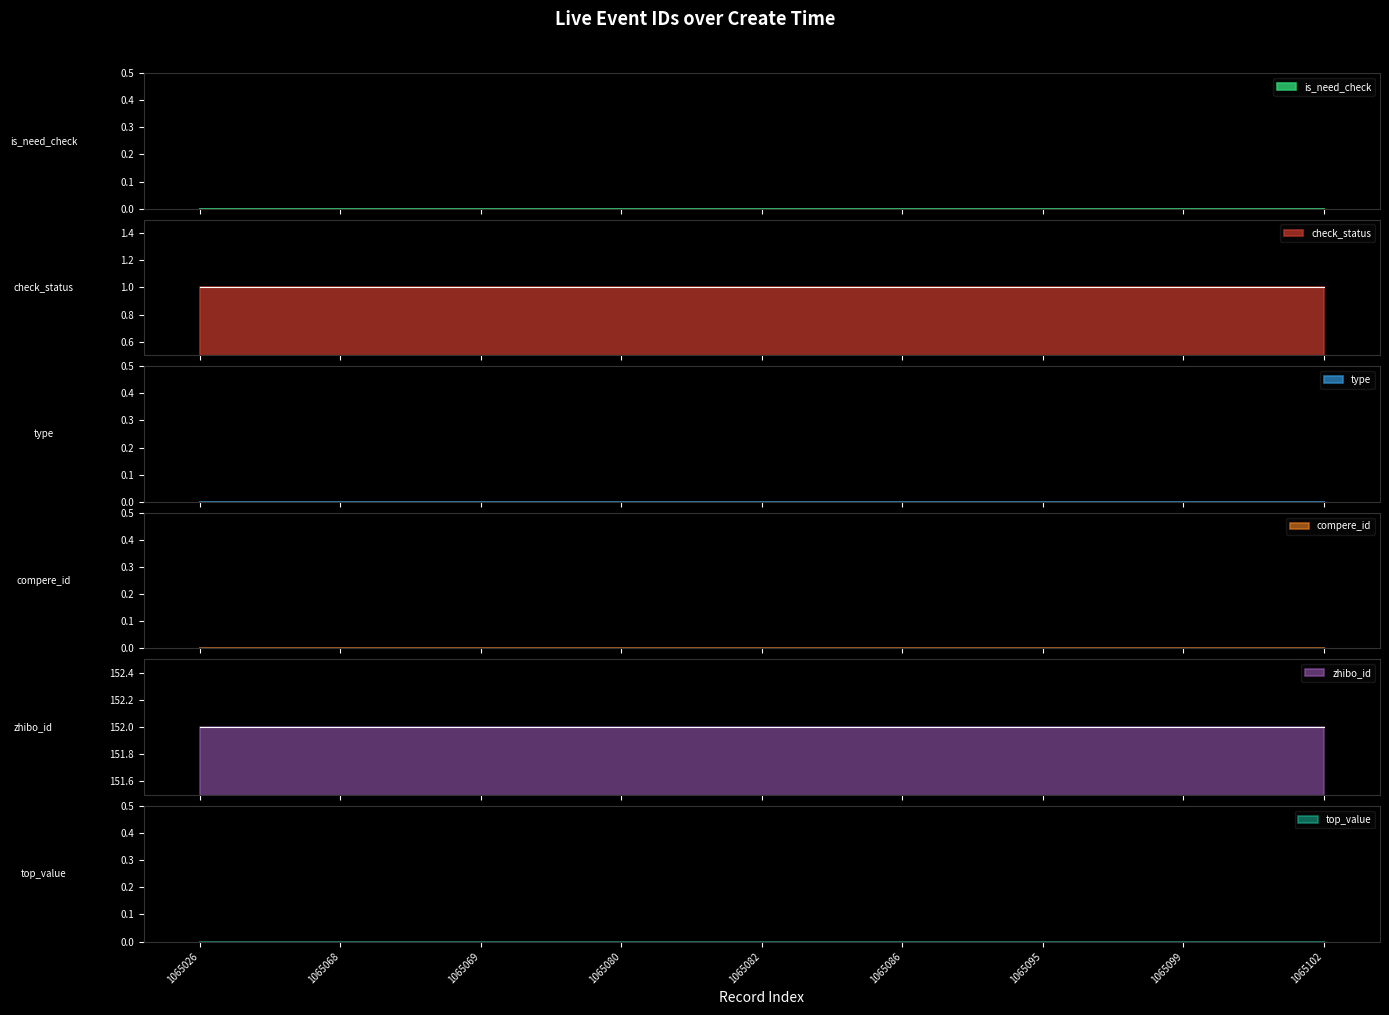

Between 1065026 and 1065099, which series saw the biggest shift?

is_need_check